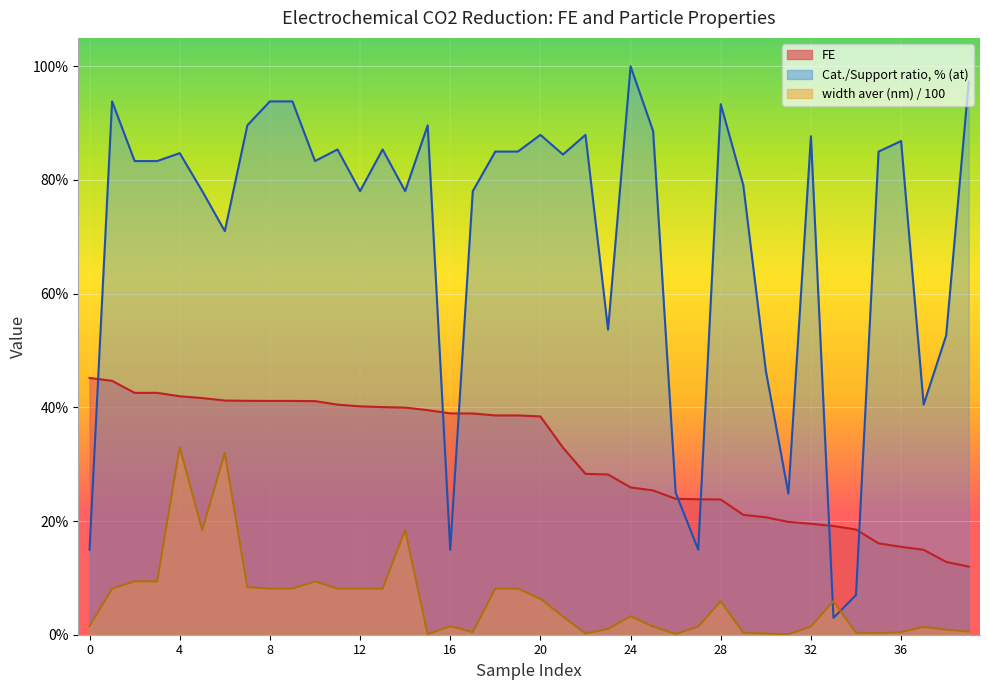

What are all the series names shown in the legend?

FE, Cat./Support ratio, % (at), width aver (nm) / 100